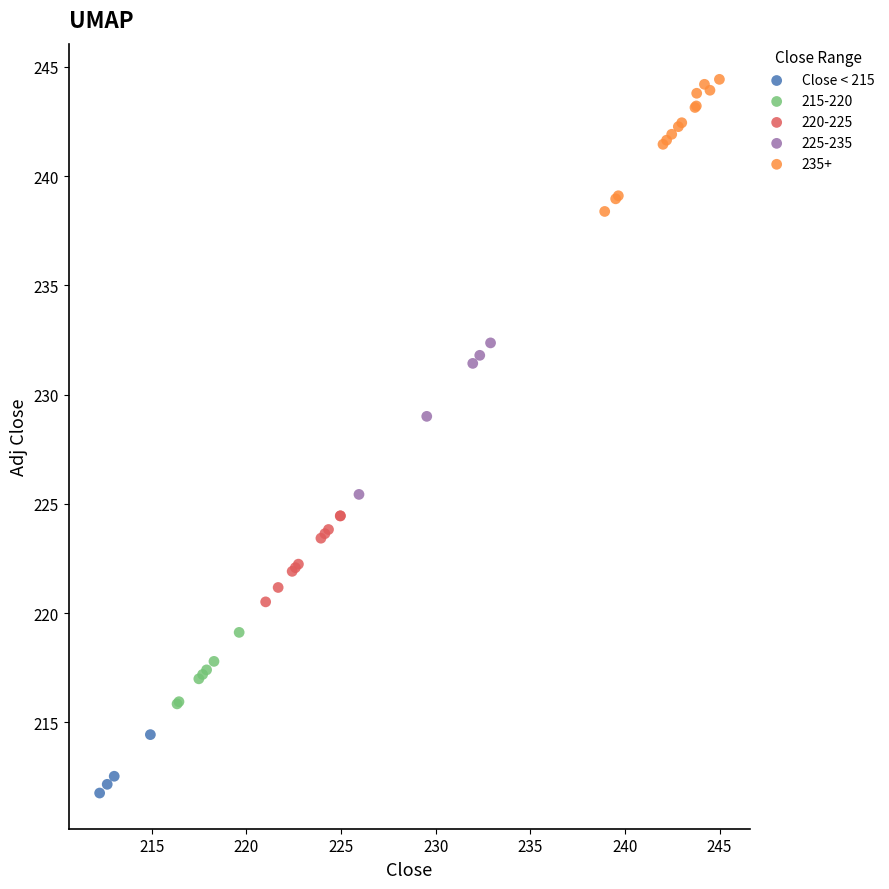

Which series reaches the minimum Y coordinate?

Close < 215